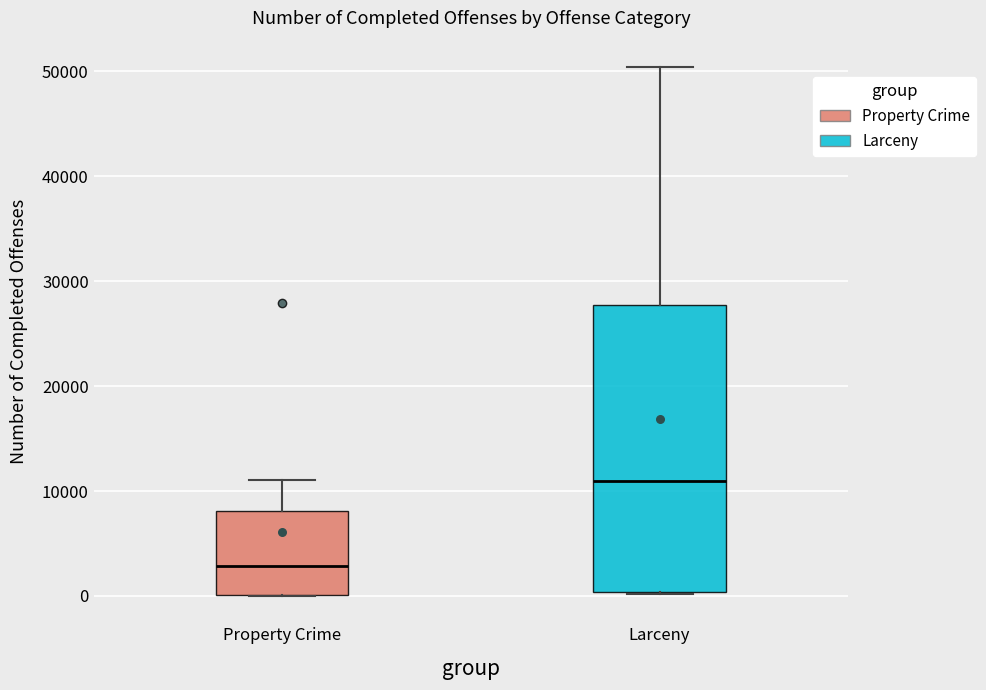

Where is the lower edge of the box for Property Crime on the y-axis? The values are not printed on the chart, so give them approximately, as read against the axis.

0